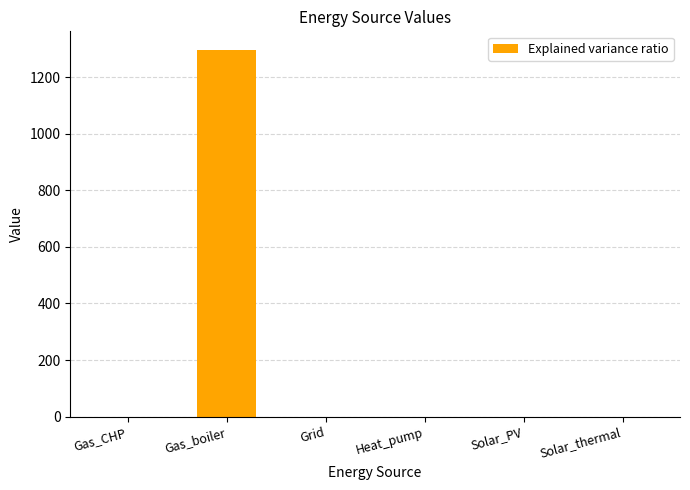

Reading left to right, what are all the values shown in this chart?

0.0	1296.9	0.0	0.0	0.0	0.0